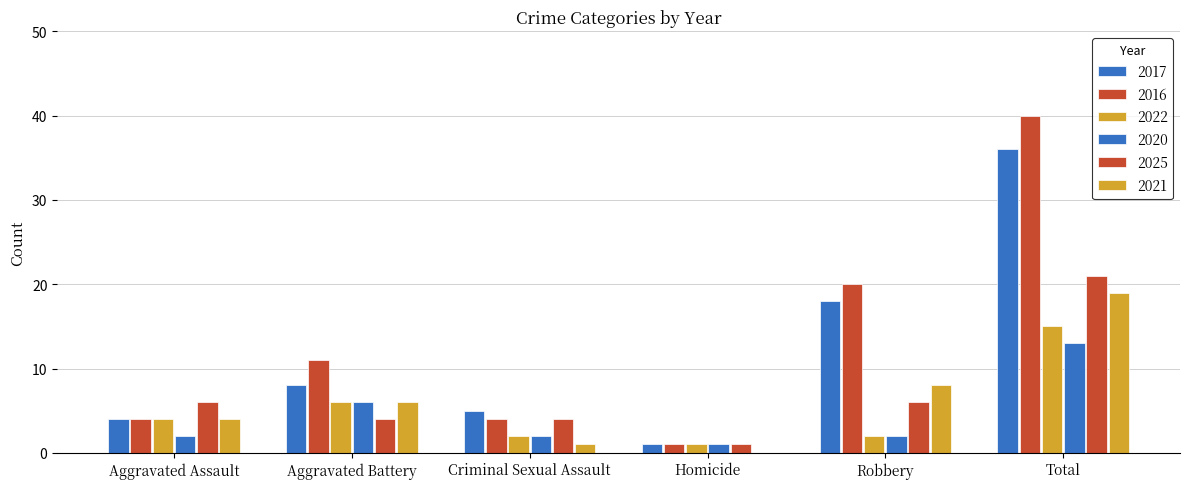

At which category does the chart reach its minimum across all series?

Homicide